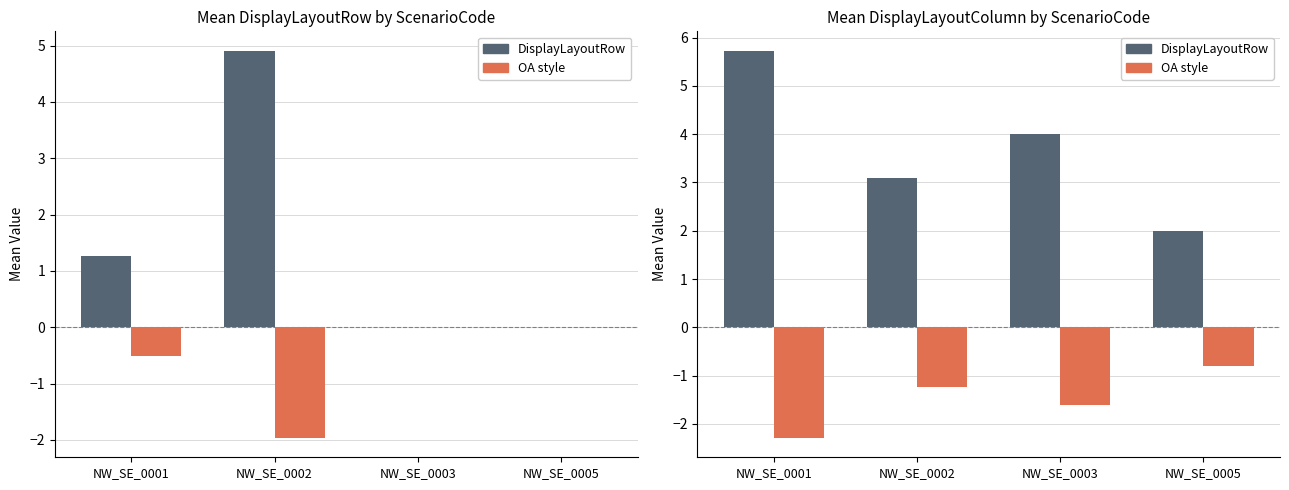

The Inverted (OA style) series shows -2.3 at NW_SE_0001. True or false?

True